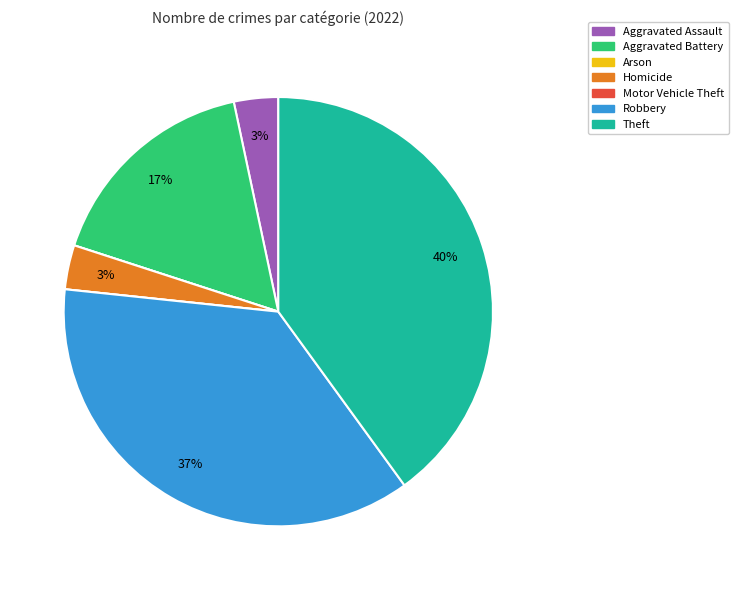

To the nearest percent, what portion does Homicide represent?

3%